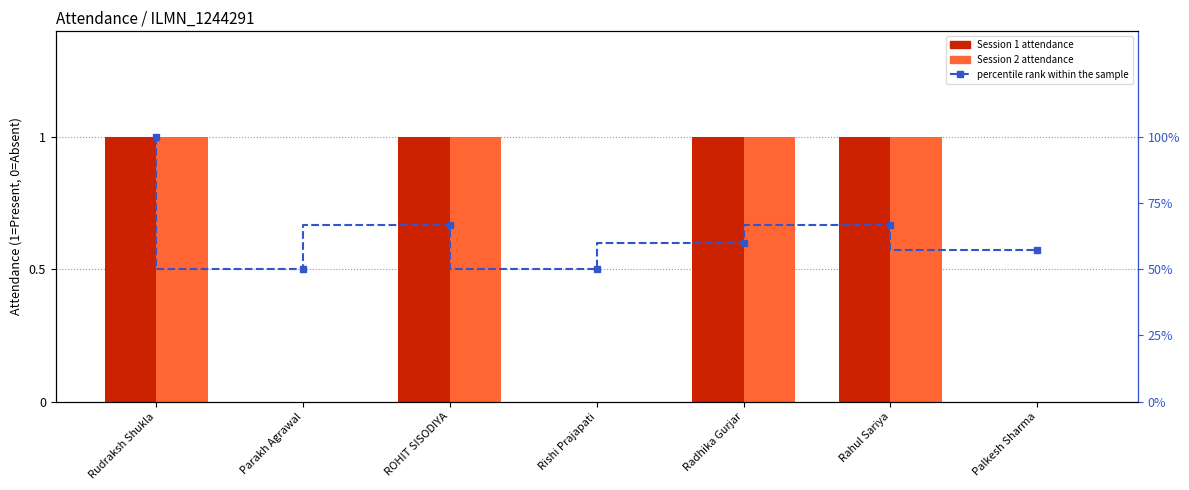

Which category has the lowest value in the 2021-03-28 .1 (Session 2) series?

Parakh Agrawal